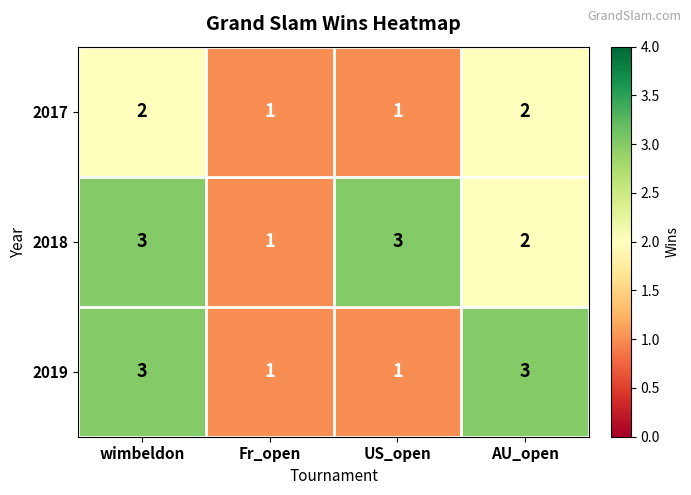

Reading left to right, transcribe all the data shown in this chart.

2017: 2	1	1	2
2018: 3	1	3	2
2019: 3	1	1	3